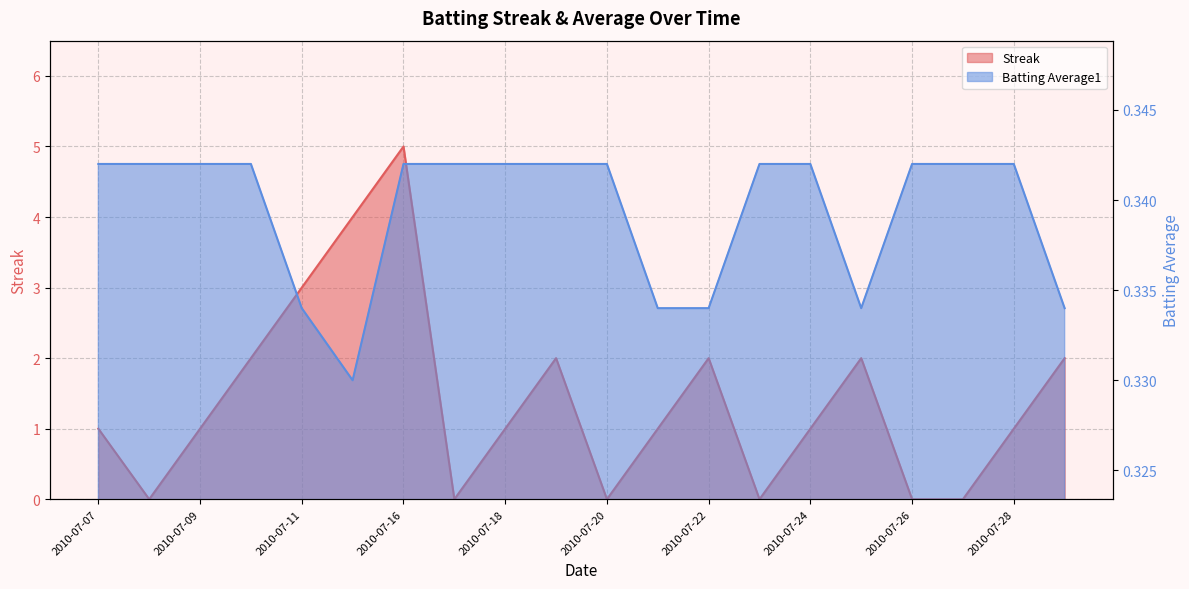

Reading left to right, extract all data points from this chart.

Streak: 1.0	0.0	1.0	2.0	3.0	4.0	5.0	0.0	1.0	2.0	0.0	1.0	2.0	0.0	1.0	2.0	0.0	0.0	1.0	2.0
Batting Average1: 0.3	0.3	0.3	0.3	0.3	0.3	0.3	0.3	0.3	0.3	0.3	0.3	0.3	0.3	0.3	0.3	0.3	0.3	0.3	0.3